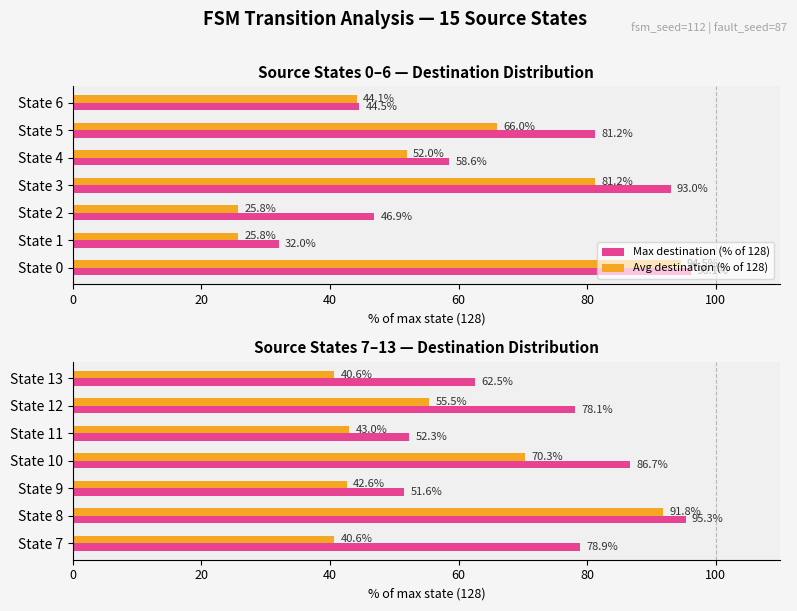

How many categories are shown in the chart?

7